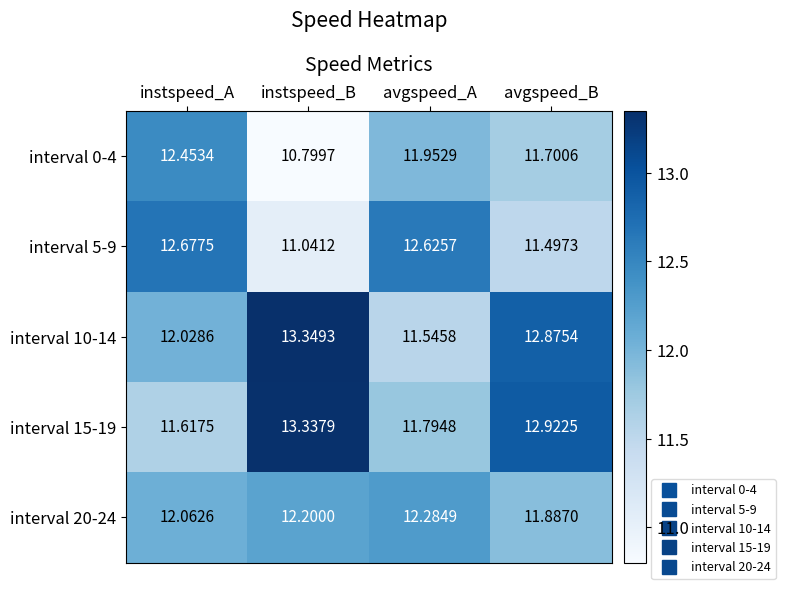

Which category has the lowest value in the interval 20-24 series?

avgspeed_B